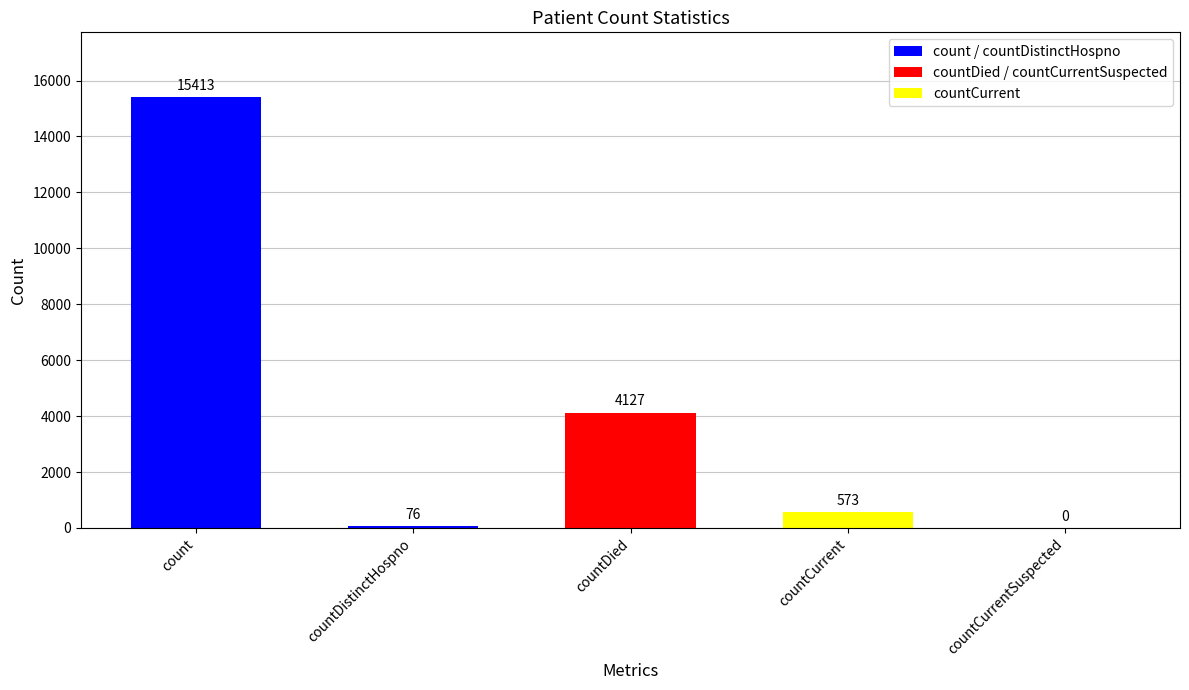

What is the sum of the values at countCurrentSuspected and countDied?

4127